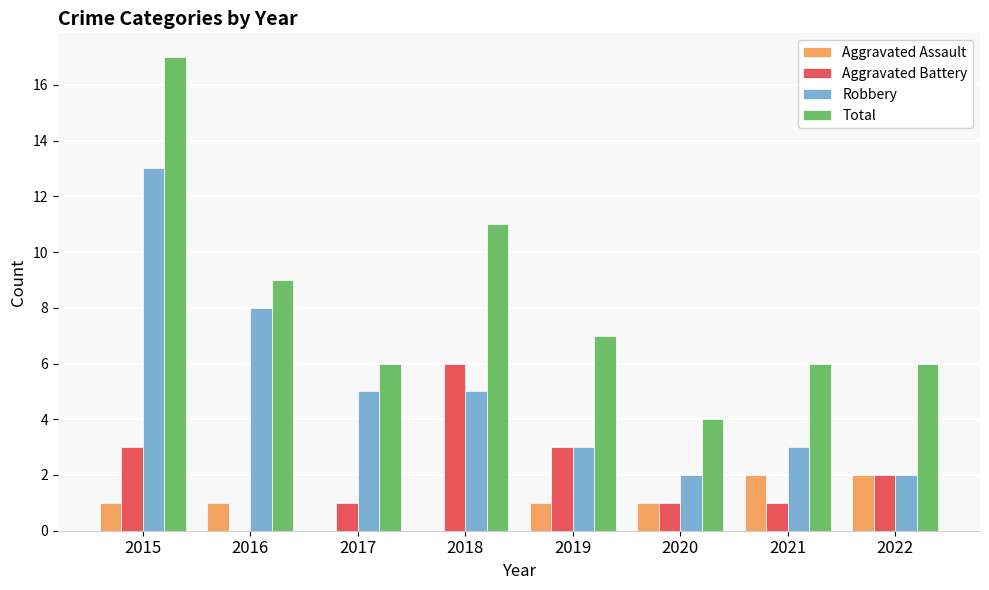

Which series changed the most between 2020 and 2021?

Total